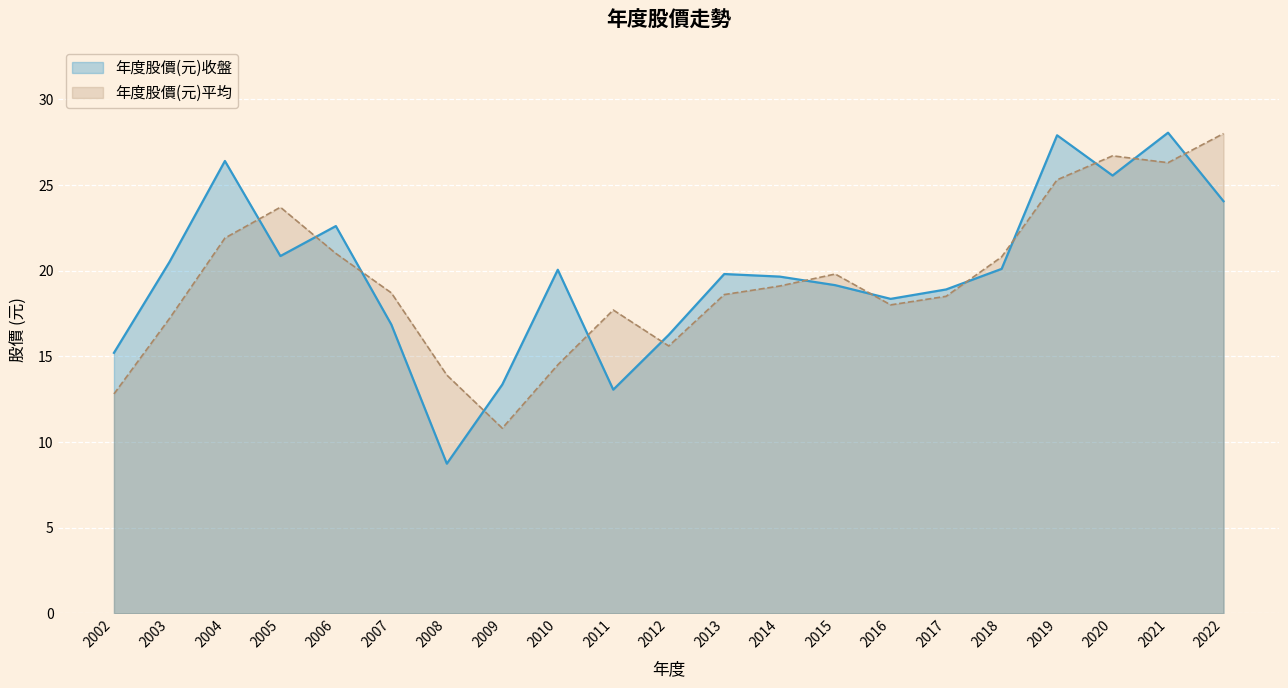

How many lines are shown in the chart?

2